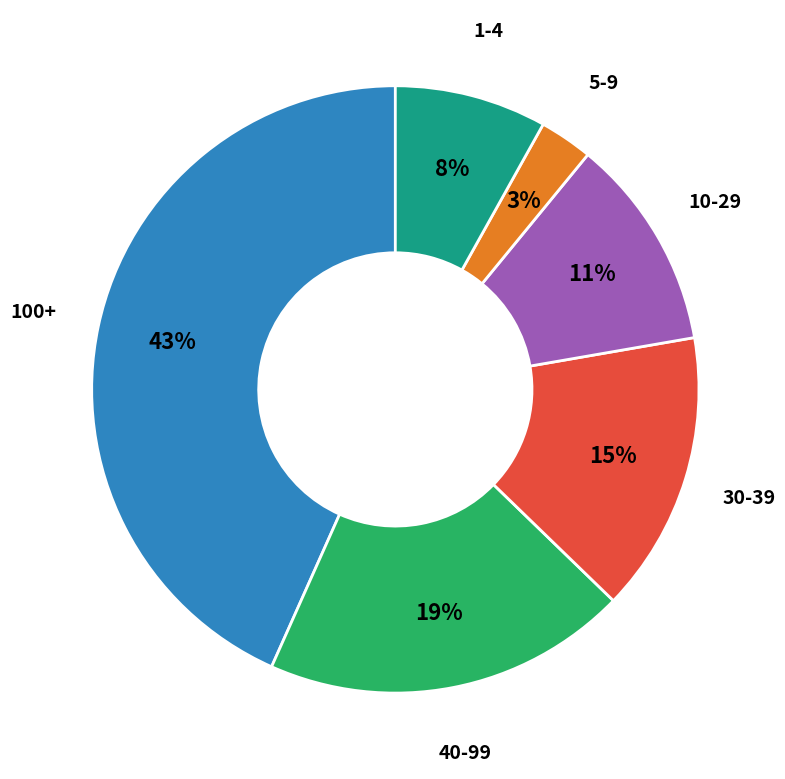

Is there a majority slice in this chart?

No